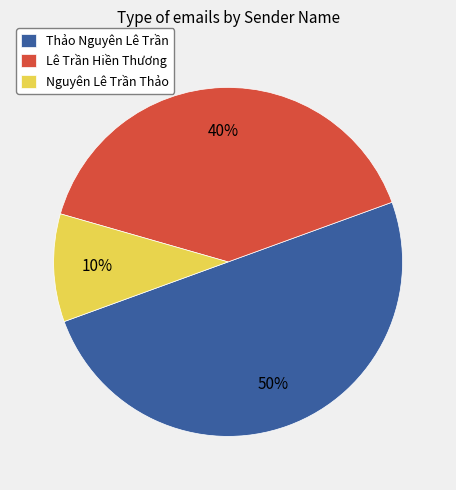

To the nearest percent, what portion does Lê Trần Hiền Thương represent?

40%